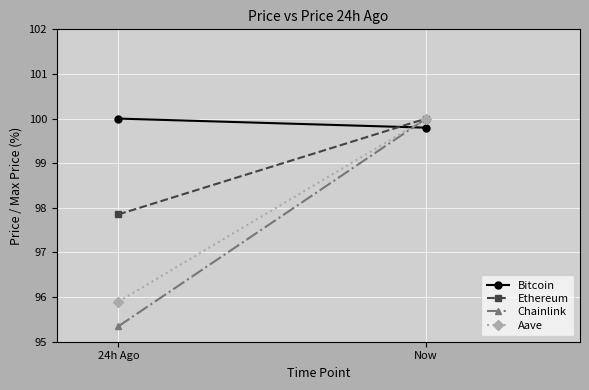

At how many categories does at least one series exceed 99?

2